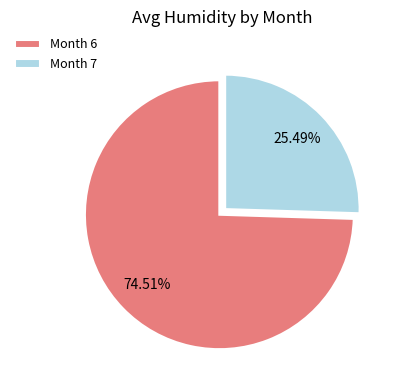

How many segments does this pie chart have?

2